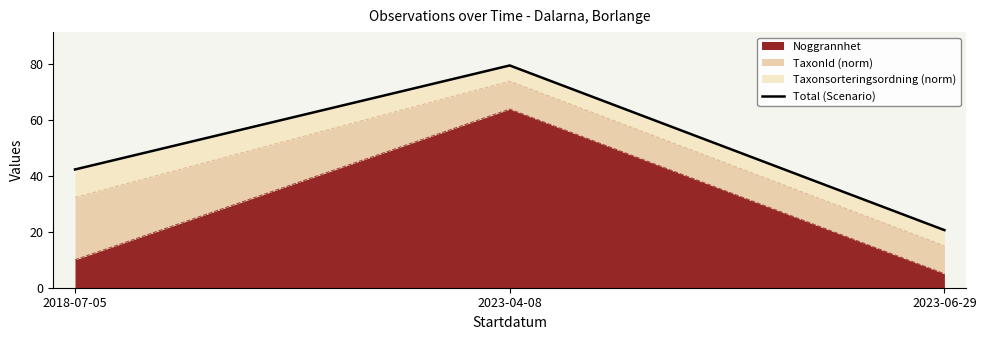

What is the value of the 1st point from the left?

42.4